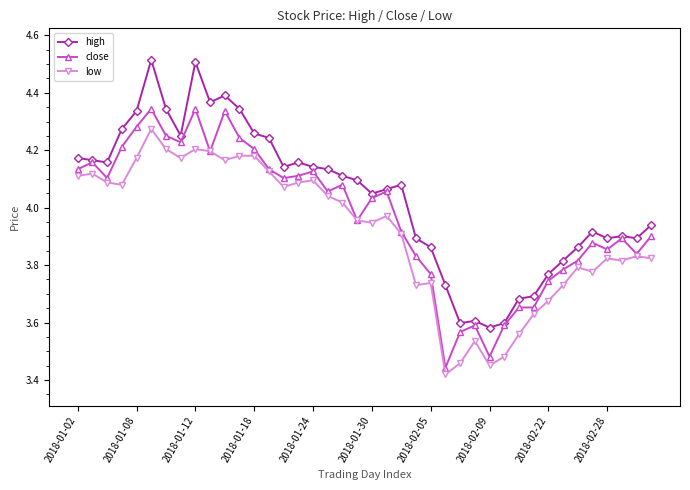

True or false: high and low cross at least once.

False